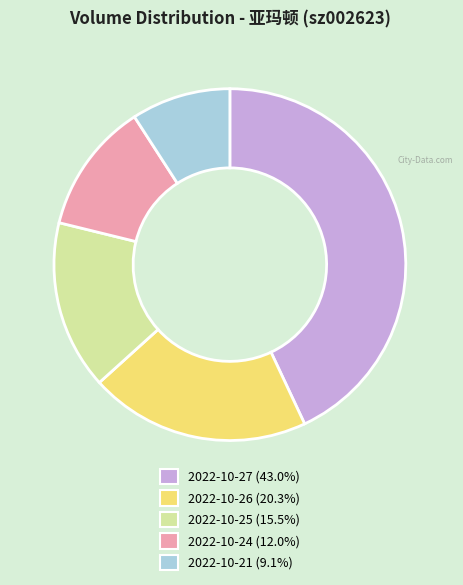

Is the sum of 2022-10-26 and 2022-10-27 greater than half?

Yes